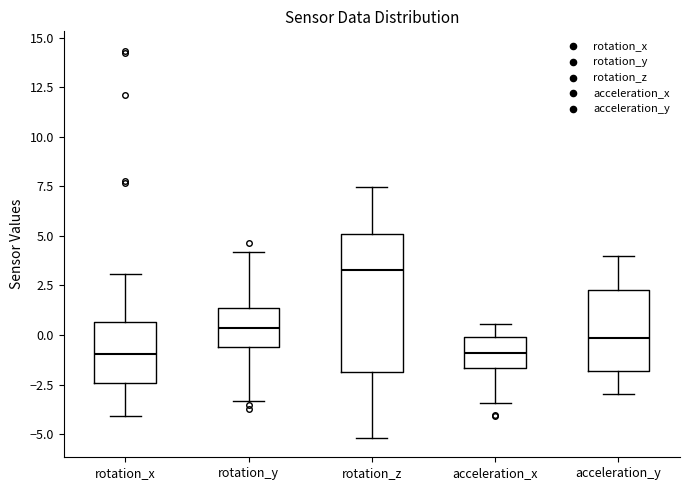

Where is the lower edge of the box for acceleration_y on the y-axis? The values are not printed on the chart, so give them approximately, as read against the axis.

-2.0